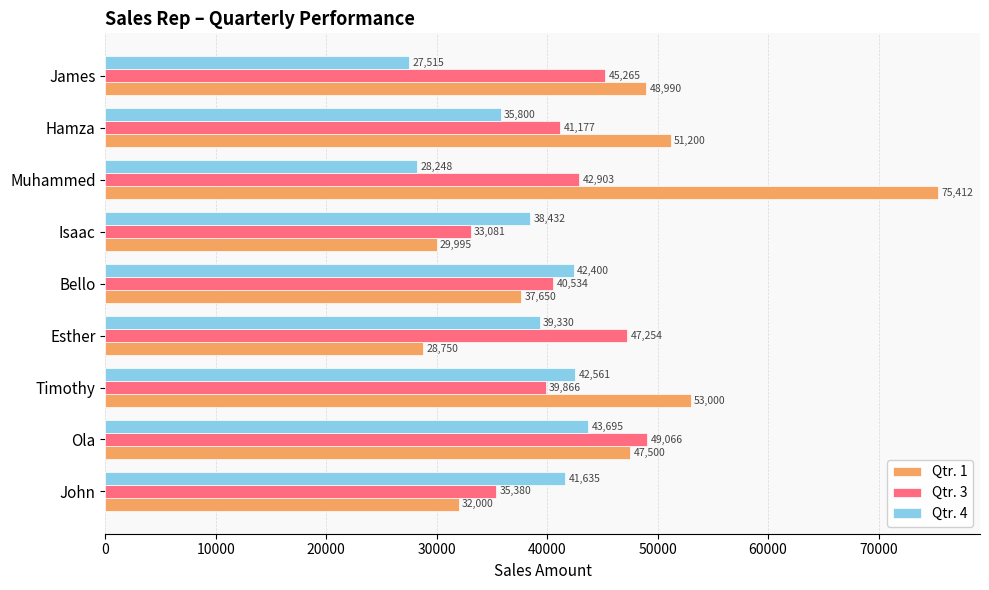

List the series in order of their overall mean, highest first.

Qtr. 1, Qtr. 3, Qtr. 4